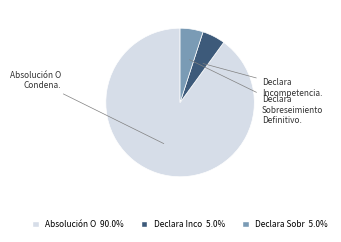

Is there a majority slice in this chart?

Yes